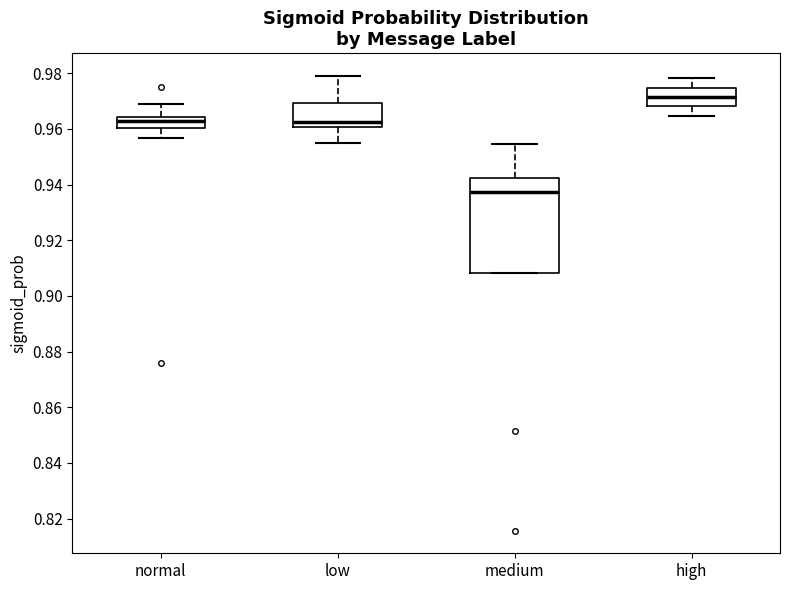

Which box has the lowest median line?

medium